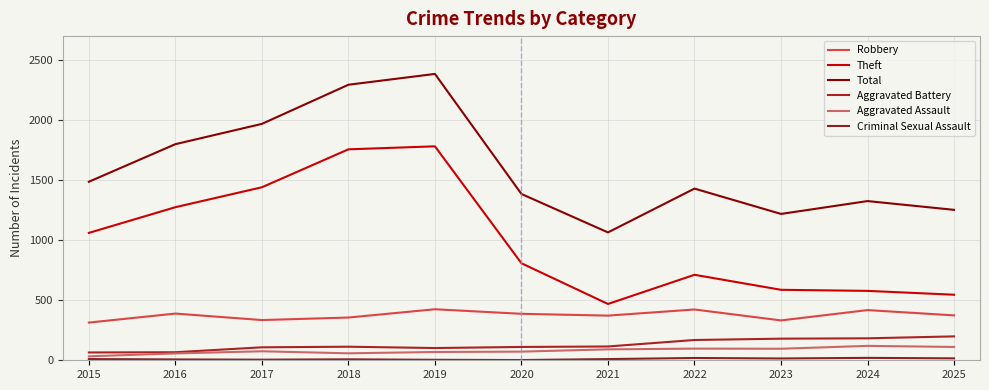

Which has a higher value, 2022 or 2019?

2019